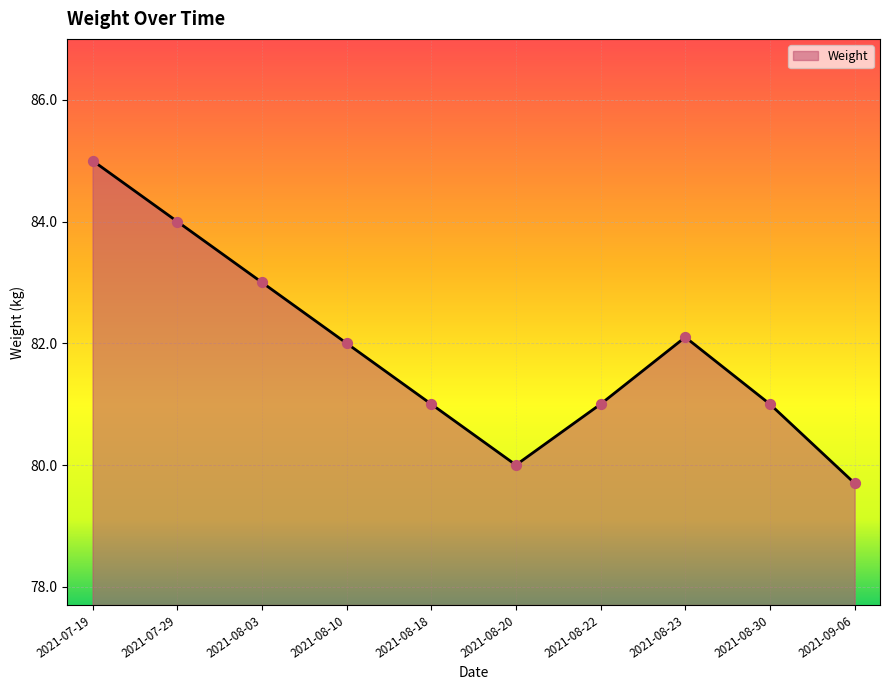

Which has a higher value, 2021-08-22 or 2021-08-03?

2021-08-03